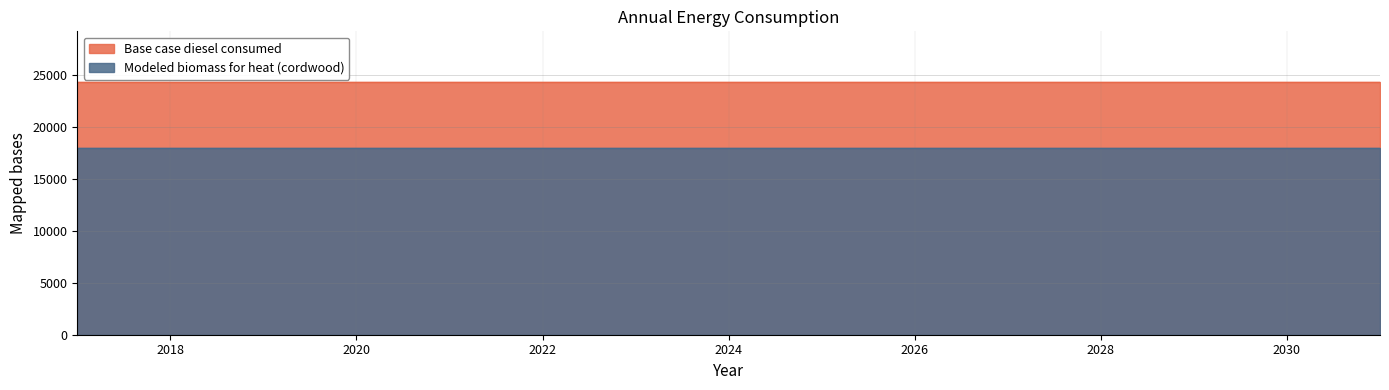

Rank the series by their maximum value, from highest to lowest.

Base case diesel consumed, Modeled biomass for heat (cordwood)